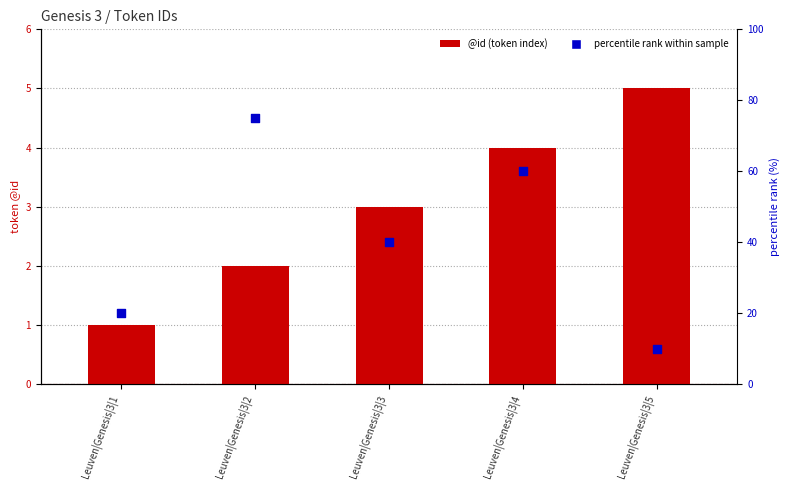

Which series has the largest Y range (max minus min)?

percentile rank within sample